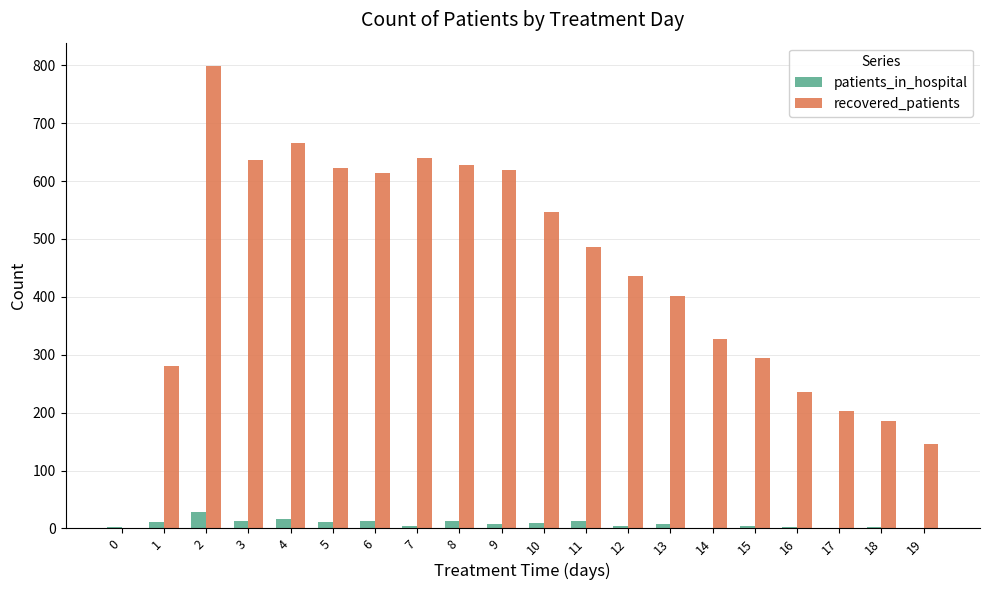

Is the value of recovered_patients at 5 greater than the value of patients_in_hospital at 6?

Yes